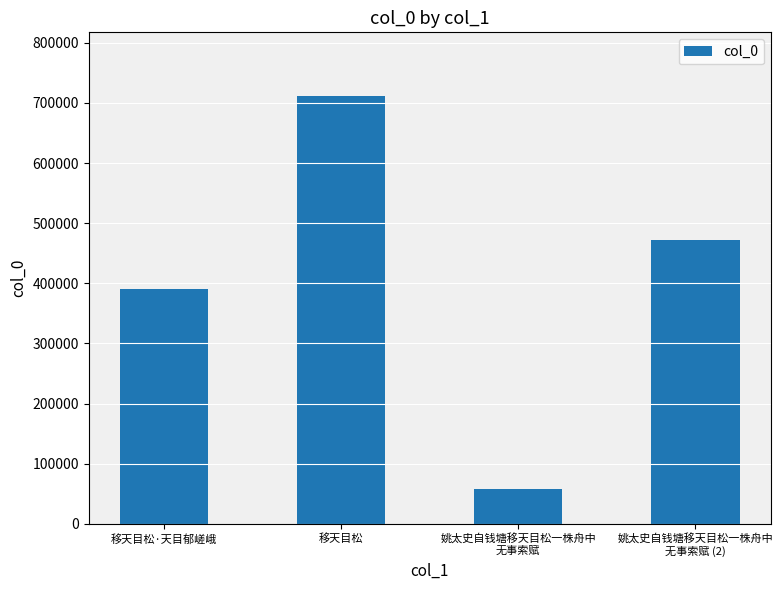

Where is the data nearest to the value 384143?

移天目松·天目郁嵯峨